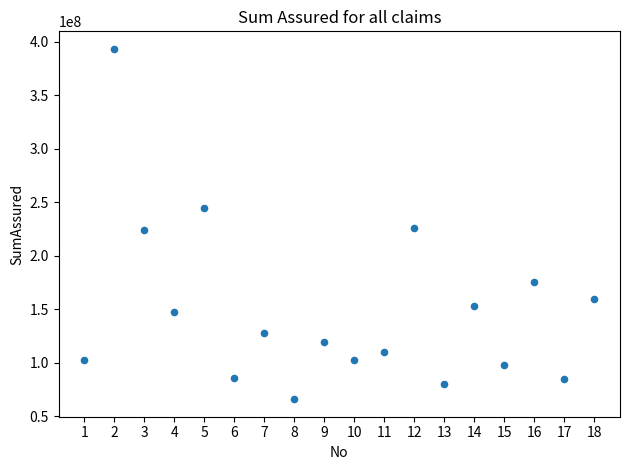

What is the range of X values (max minus min)?

17